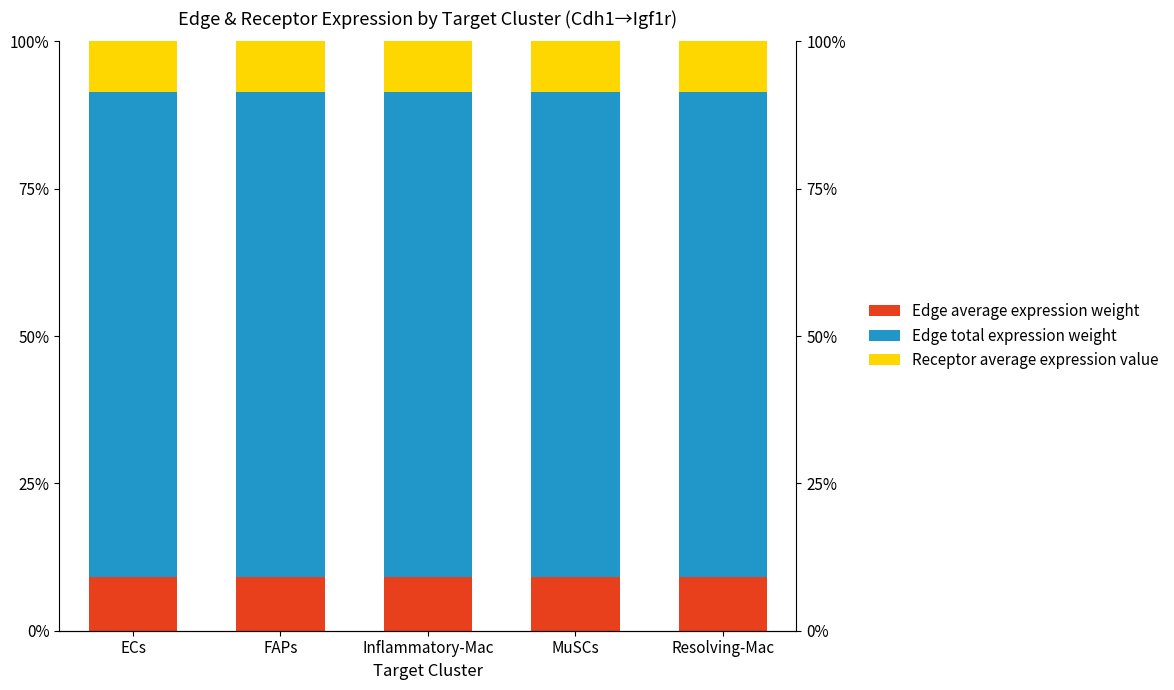

Rank the series at MuSCs from highest to lowest value.

Edge total expression weight, Edge average expression weight, Receptor average expression value